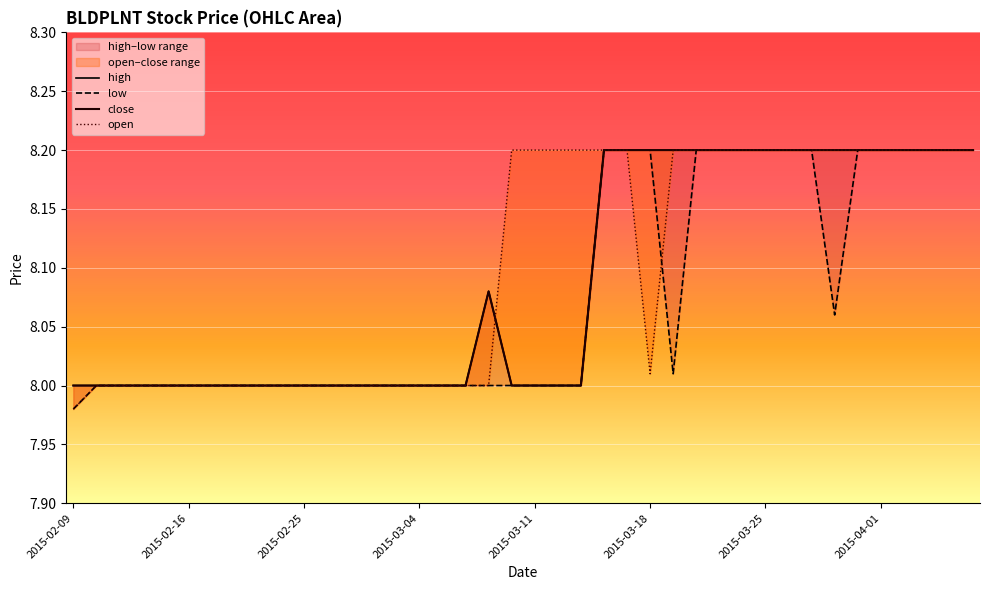

What is the average value of the low series?

8.1